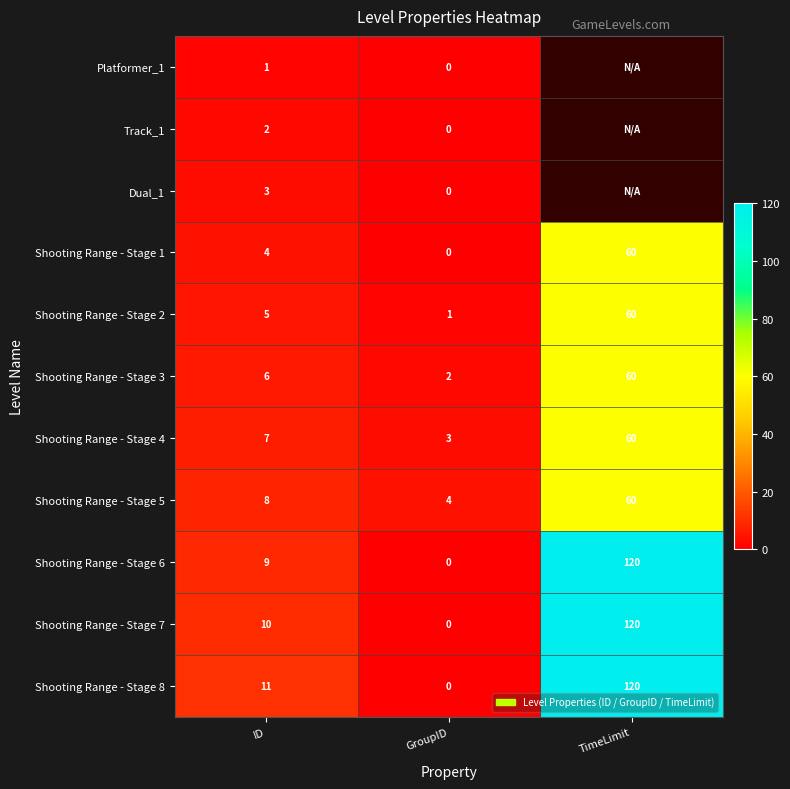

Is it true that Track_1 equals 1 at ID?

False